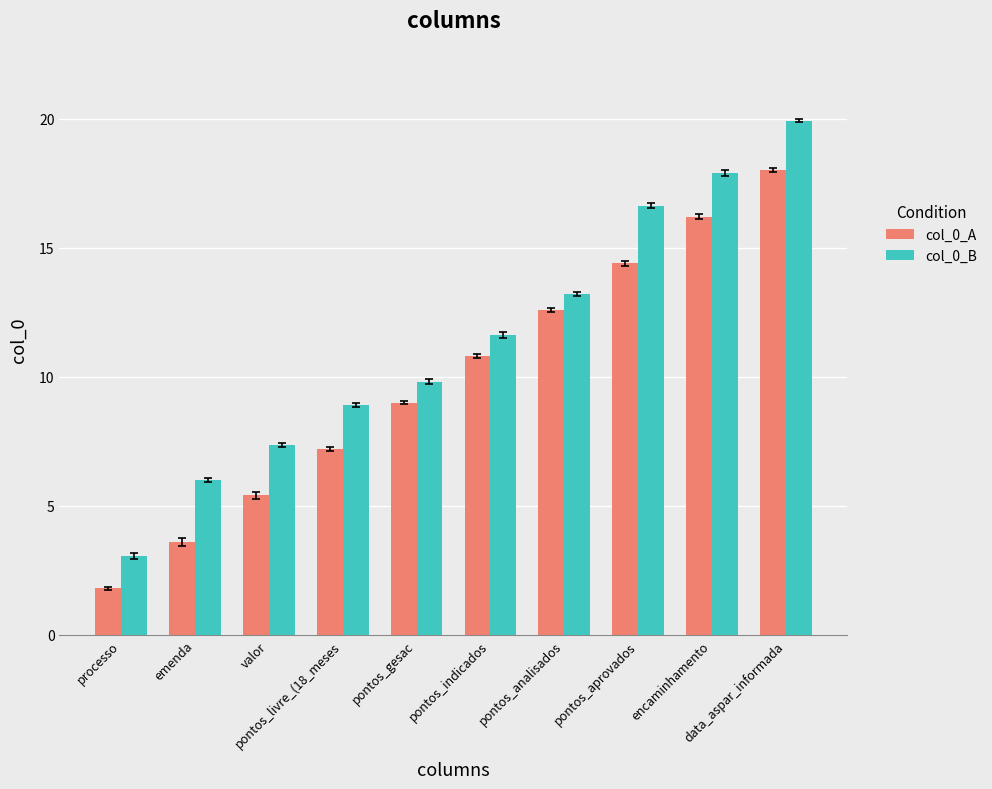

What are all the series names shown in the legend?

col_0_A, col_0_B